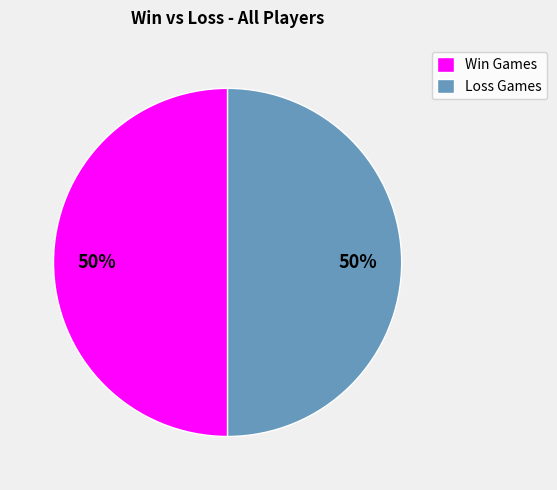

Is it true that Loss Games is 37% of the pie?

False